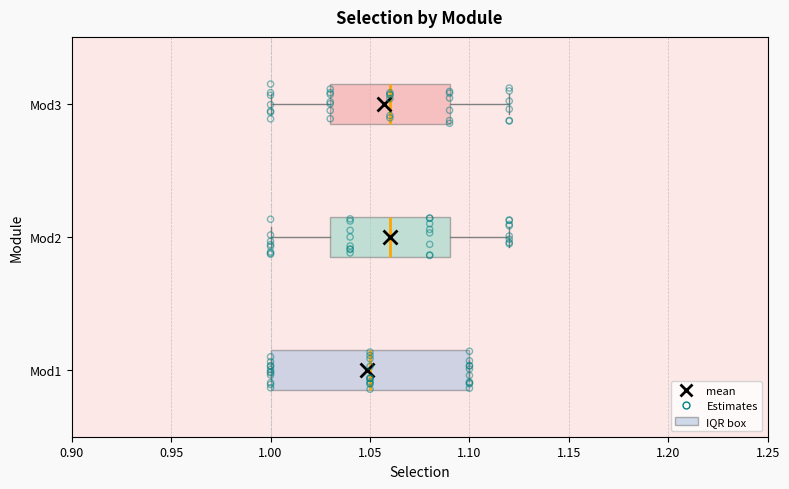

Reading bottom to top, read every box against the x-axis: the position of its median line, the range the box covers, and the ends of its whiskers. The values are not printed on the chart, so give them approximately, as read against the axis.

Mod1: median 1.05, box 1.00 to 1.10, whiskers 1.00 to 1.10
Mod2: median 1.06, box 1.03 to 1.09, whiskers 1.00 to 1.12
Mod3: median 1.06, box 1.03 to 1.09, whiskers 1.00 to 1.12